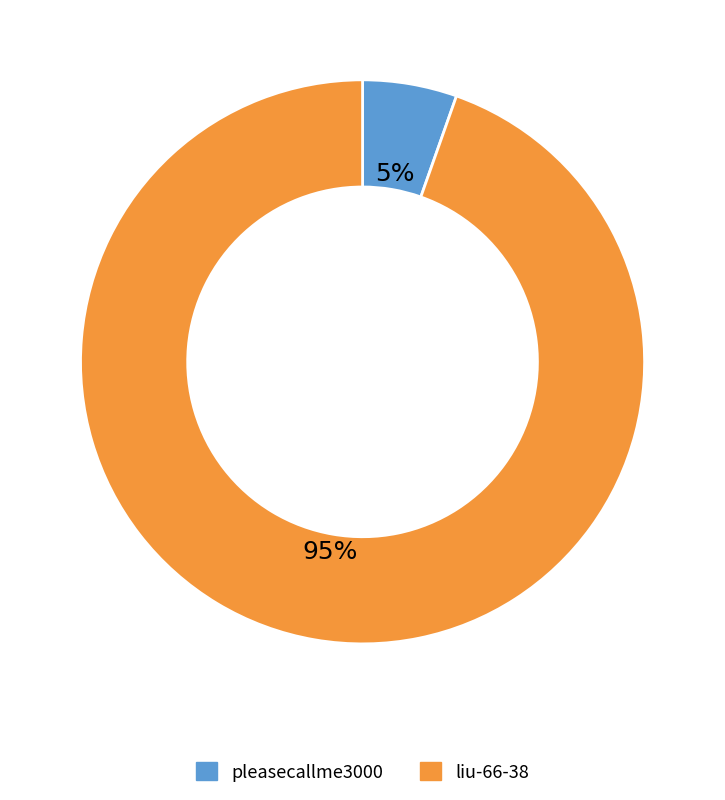

True or false: liu-66-38 accounts for 95% of the total.

True